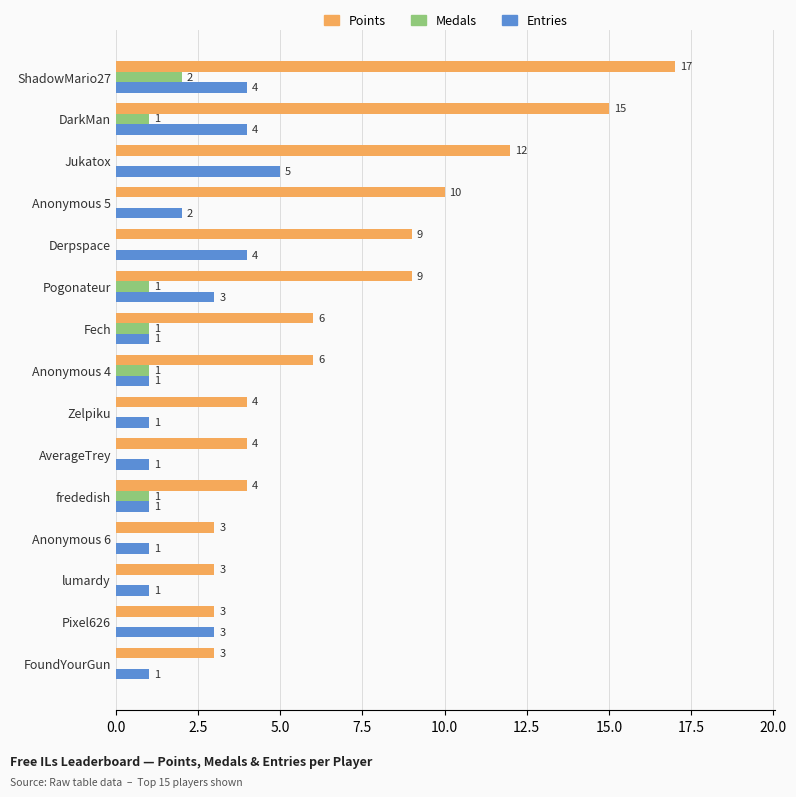

Read the Points value at frededish.

4